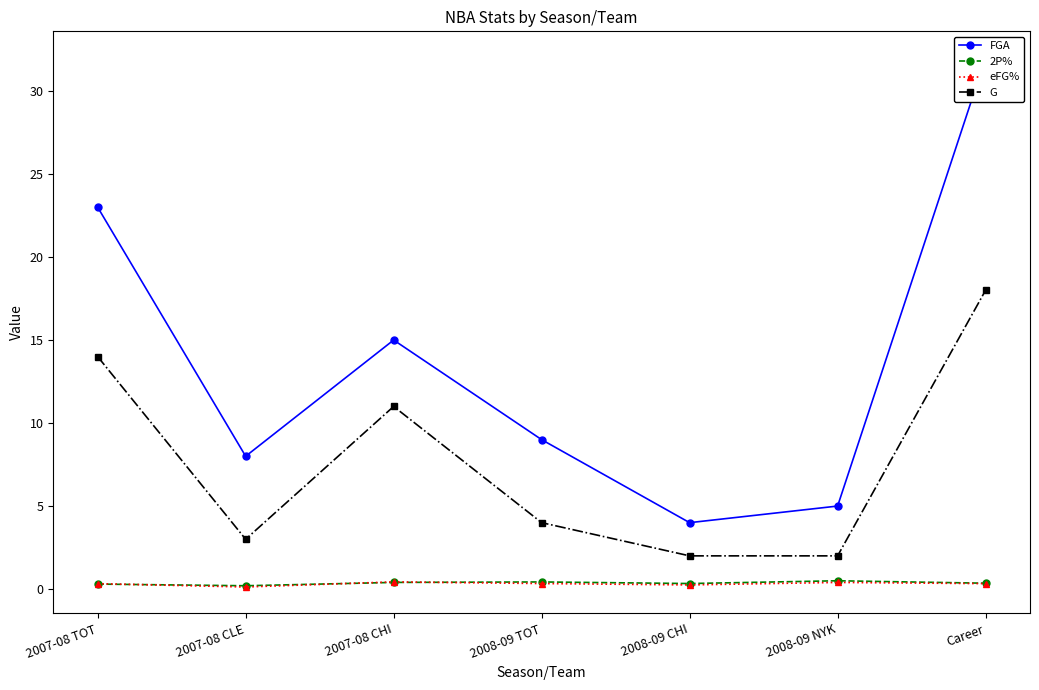

Between 2007-08 TOT and 2007-08 CLE, which series saw the biggest shift?

FGA